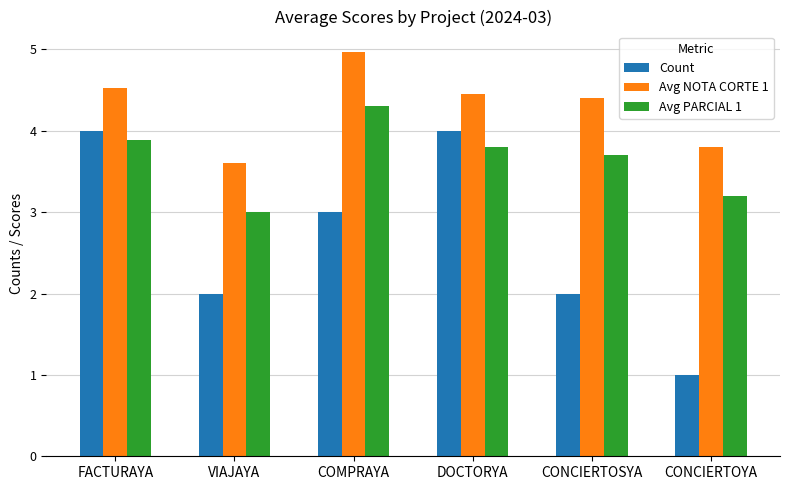

What is the value of the Avg NOTA CORTE 1 bar at the 1st from the left?

4.5